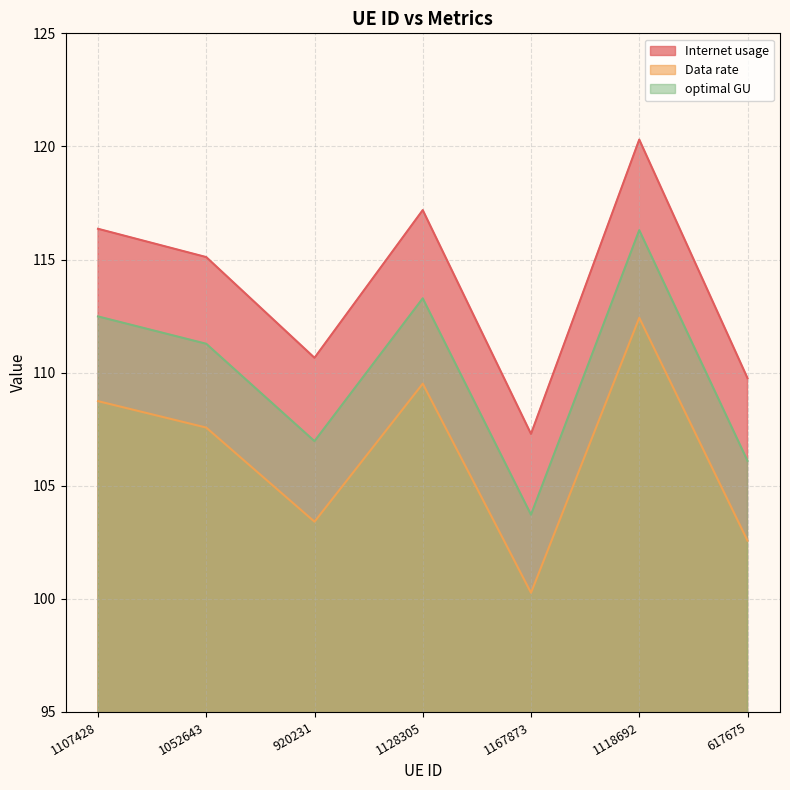

At 1118692, list the series in order from smallest to largest.

Data rate, optimal GU, Internet usage